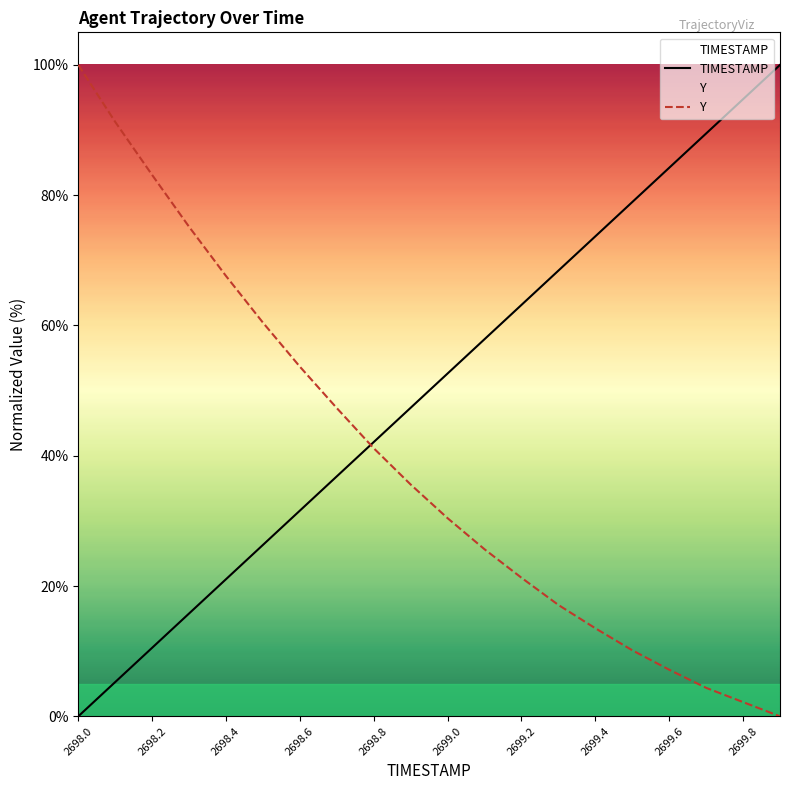

The value of TIMESTAMP at 2698.0 is -54.4. True or false?

False